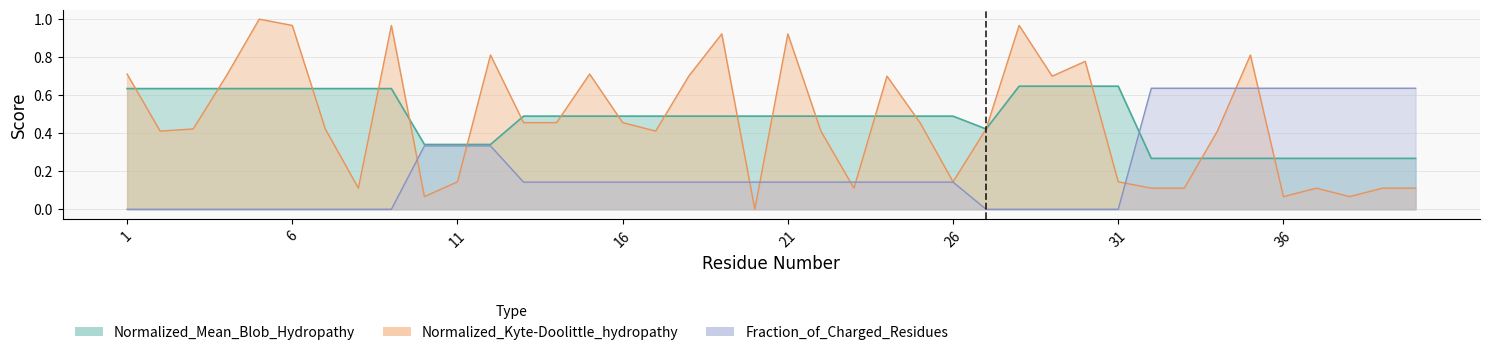

What is the difference between the maximum and second lowest values in the Fraction_of_Charged_Residues series?

0.6